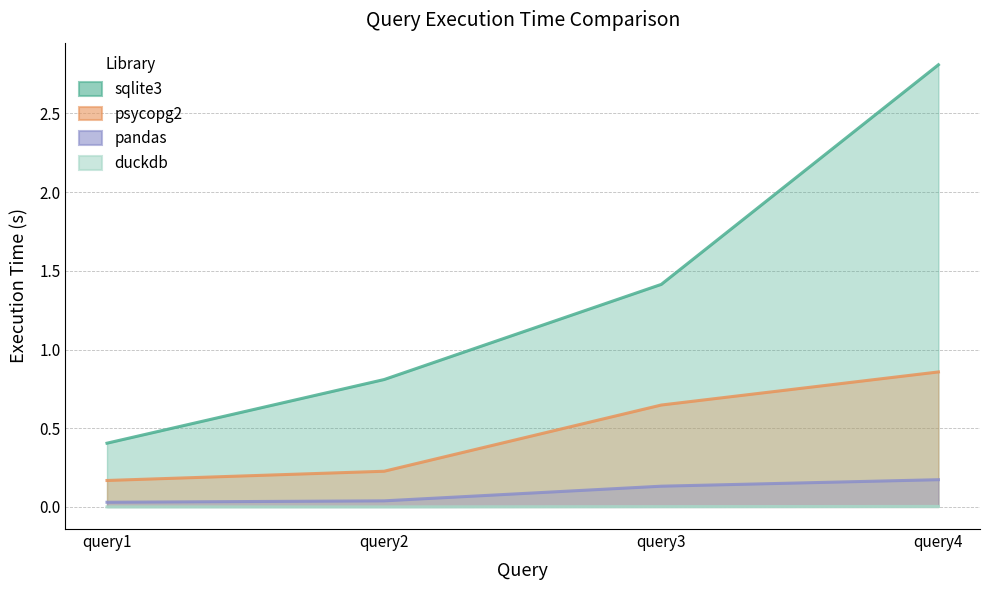

The psycopg2 series shows 0.9 at query4. True or false?

True